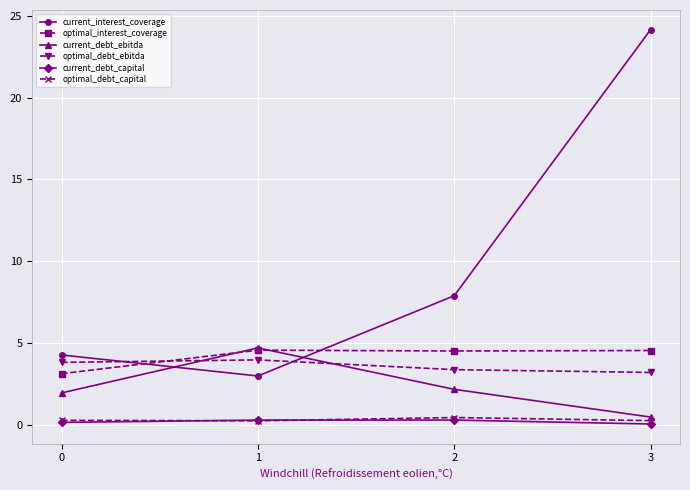

True or false: optimal_debt_capital and optimal_interest_coverage cross at least once.

False